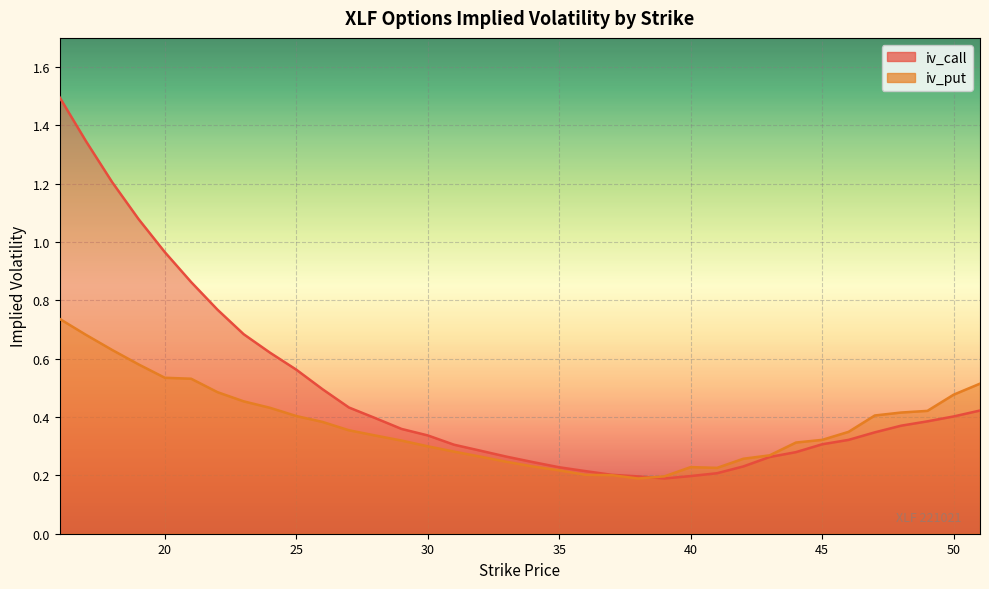

What is the difference between the maximum and minimum values in the iv_call series?

1.3